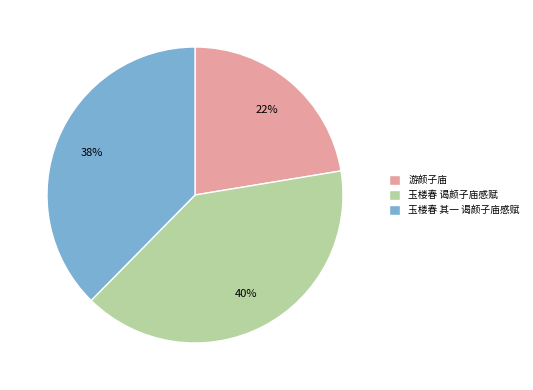

To the nearest percent, what is the combined percentage of 玉楼春 谒颜子庙感赋 and 游颜子庙?

62%